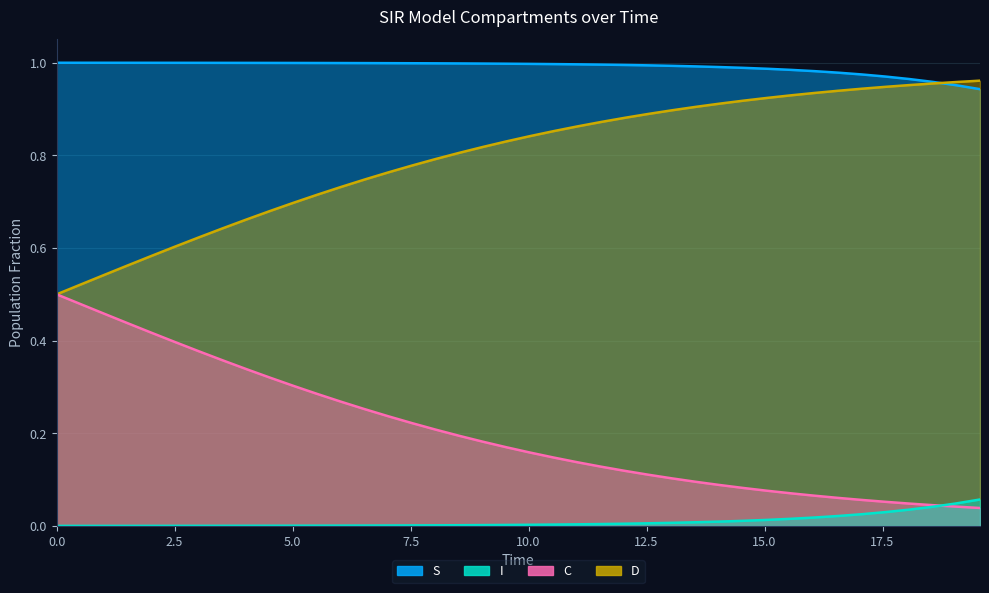

True or false: S has more than 2 points higher than both neighbors.

False